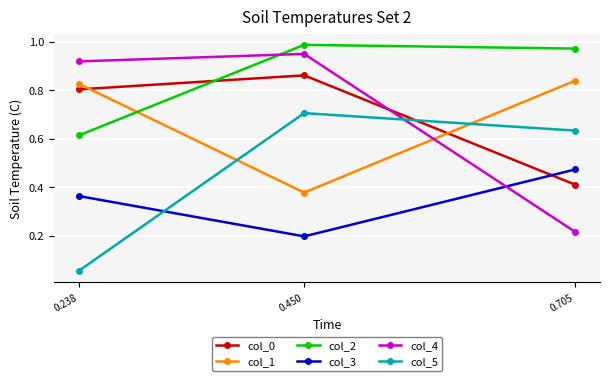

At 0.238, list the series in order from largest to smallest.

col_4, col_1, col_0, col_2, col_3, col_5